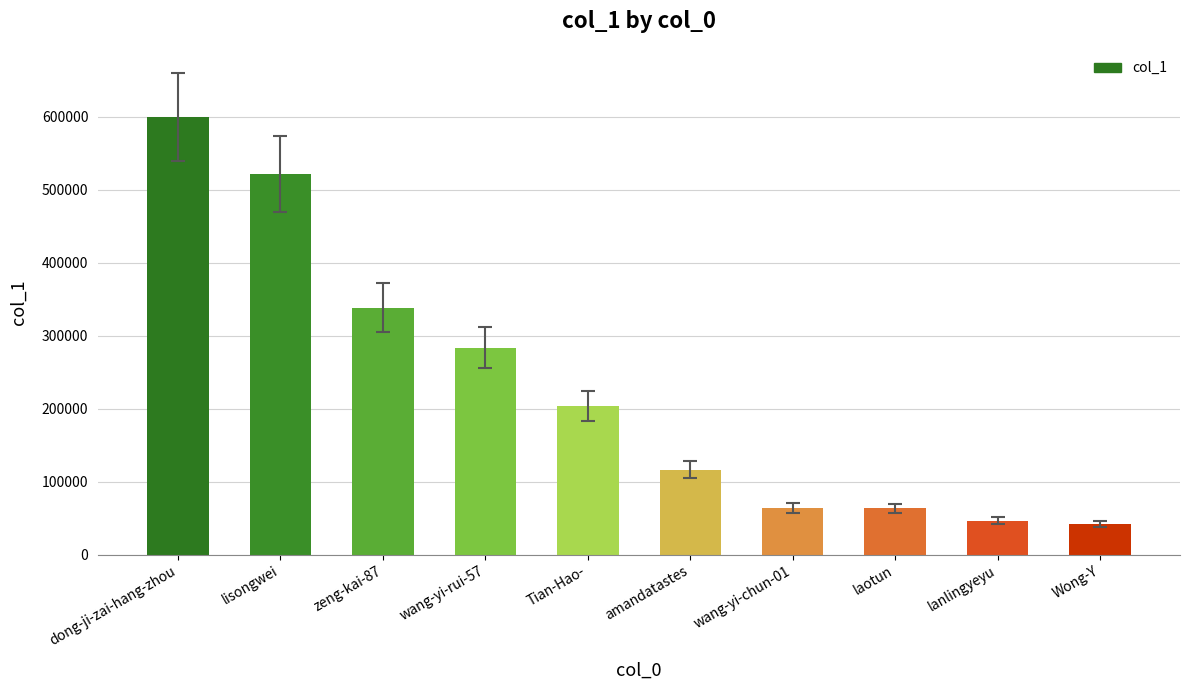

What is the label of the 7th bar from the left?

wang-yi-chun-01